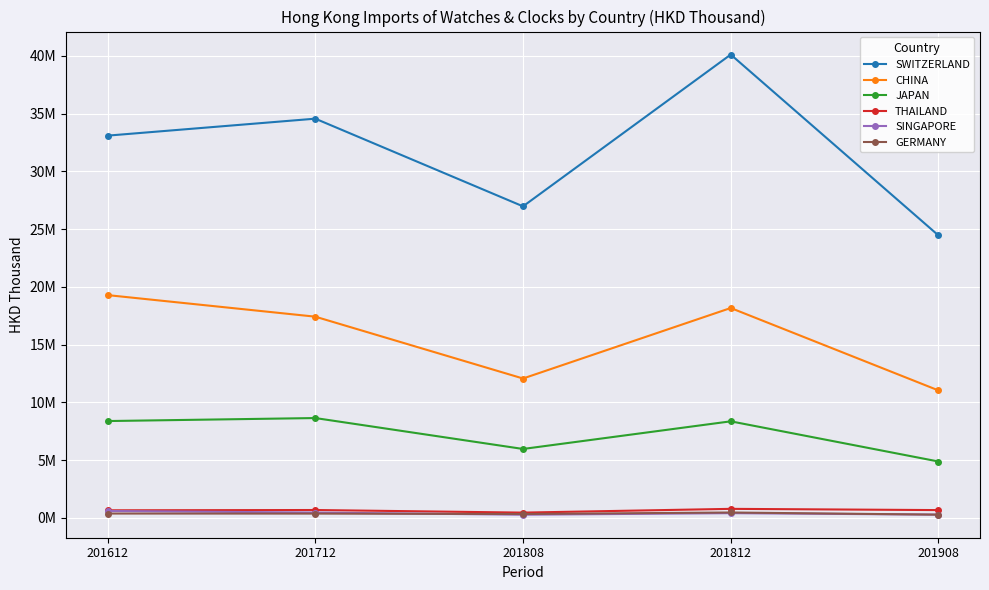

At which label does GERMANY first exceed 363617?

201612